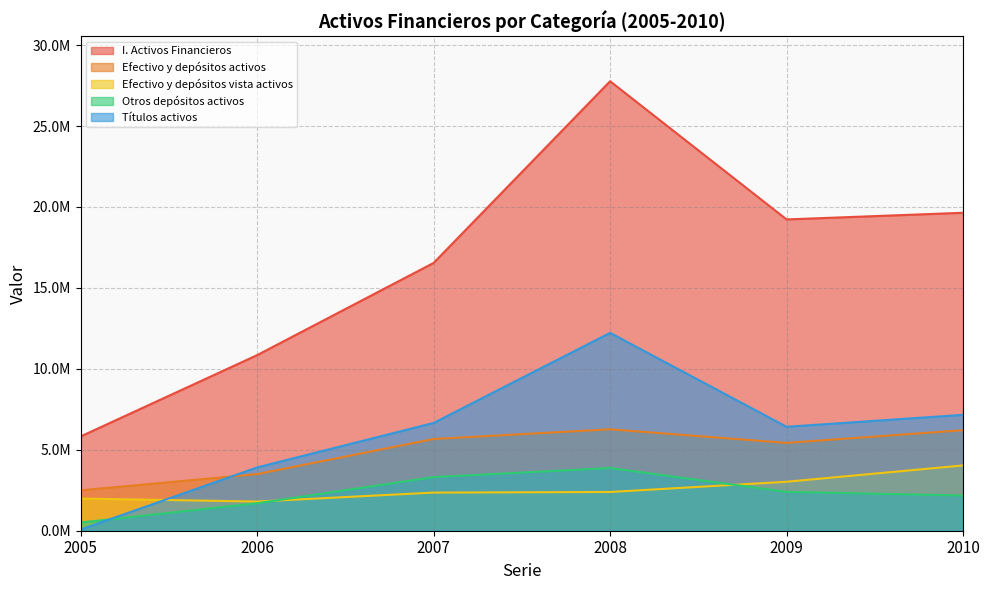

Where does the Títulos activos series first go above 6657773?

2008